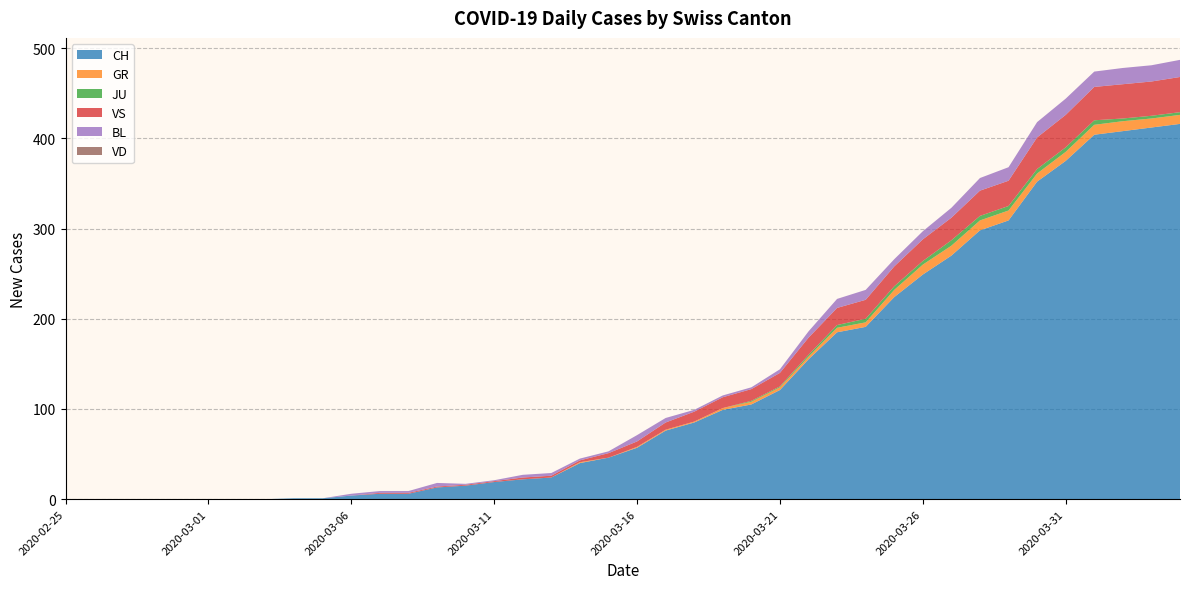

Reading left to right, what are all the values shown in this chart?

CH: 0	0	0	0	0	0	0	0	1	1	4	6	6	13	15	19	22	24	40	46	57	76	85	99	105	121	155	185	191	224	249	270	298	309	352	375	404	408	412	416
GR: 0	0	0	0	0	0	0	0	0	0	0	0	0	0	0	0	0	0	1	0	1	1	1	2	3	3	3	5	5	8	11	11	11	11	9	10	11	11	10	10
JU: 0	0	0	0	0	0	0	0	0	0	0	0	0	0	0	0	0	0	0	0	0	0	0	0	1	1	2	3	4	4	4	6	5	5	5	5	5	3	3	3
VS: 0	0	0	0	0	0	0	0	0	0	0	1	1	1	1	1	2	2	2	5	6	8	11	12	13	15	19	19	21	22	24	25	28	28	35	36	37	38	38	39
BL: 0	0	0	0	0	0	0	0	0	0	2	2	2	4	1	1	3	3	2	2	7	5	2	2	2	4	7	10	11	8	9	11	14	15	17	18	17	18	18	19
VD: 0	0	0	0	0	0	0	0	0	0	0	0	0	0	0	0	0	0	0	0	0	0	0	0	0	0	0	0	0	0	0	0	0	0	0	0	0	0	0	0